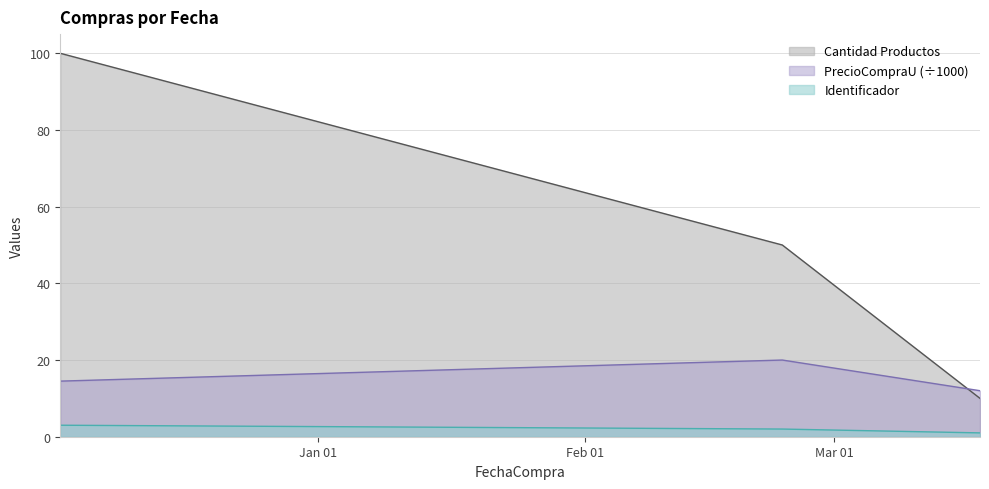

Rank the categories by PrecioCompraU value from lowest to highest.

2024-03-18, 2023-12-02, 2024-02-24